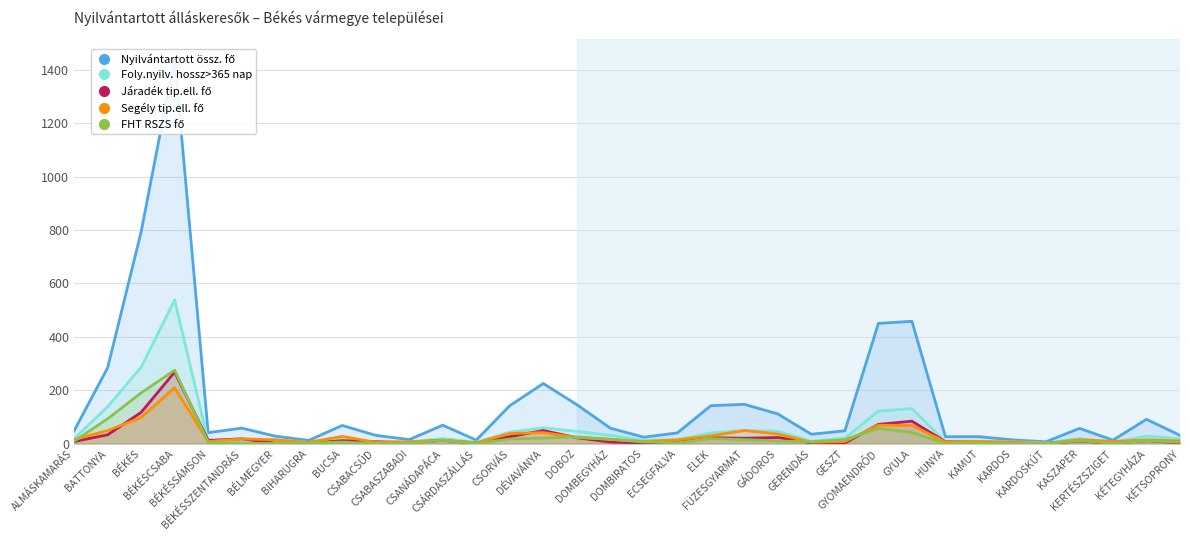

Is it true that Segély tip.ell. fő equals 308 at BÉKÉSCSABA?

False